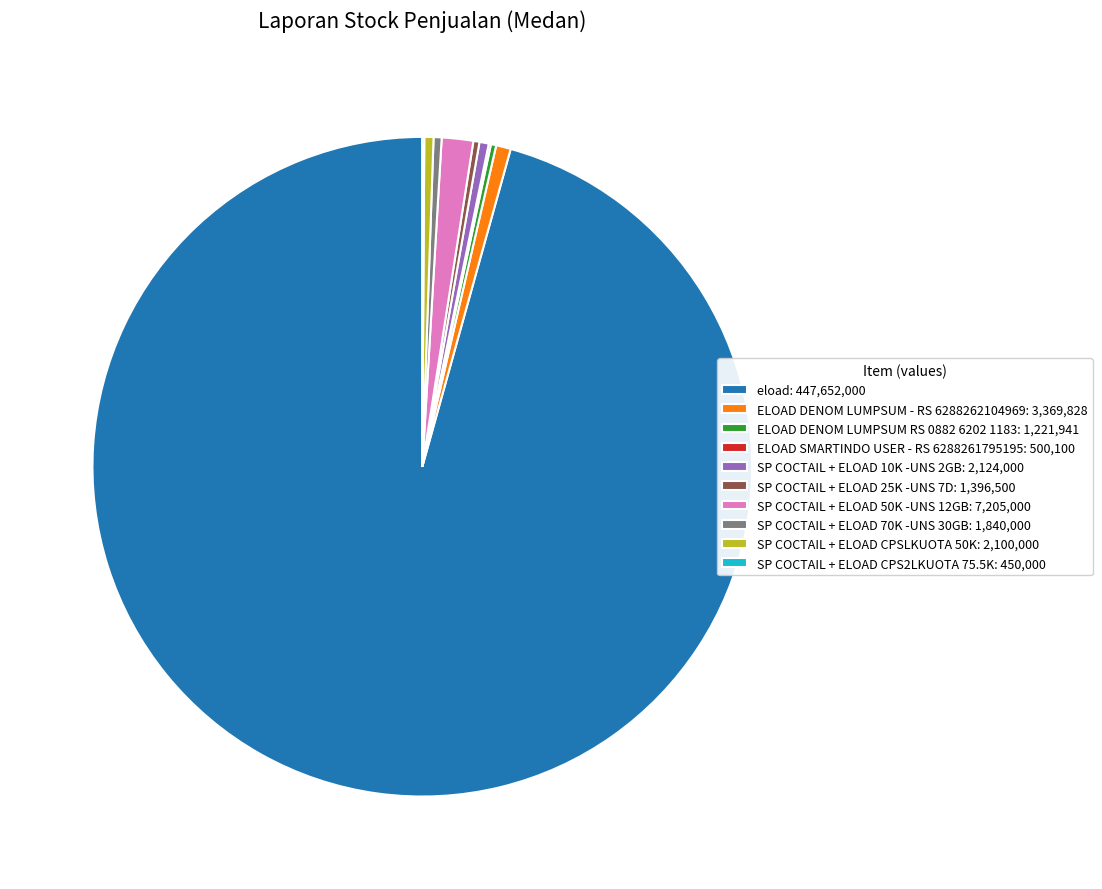

Is there a majority slice in this chart?

Yes